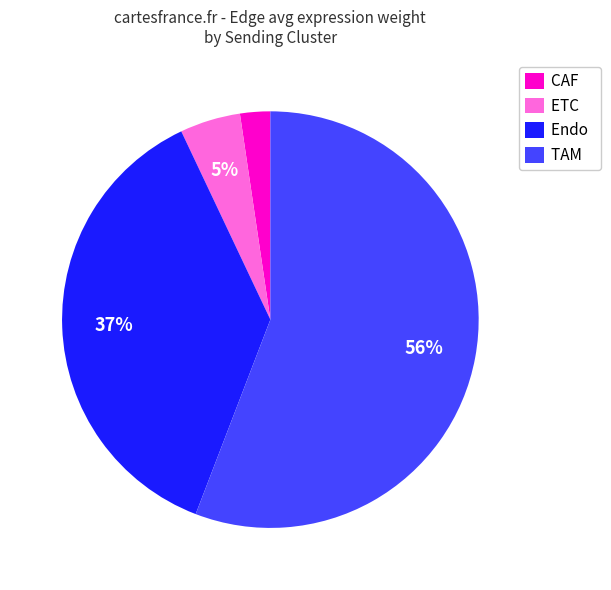

Rank the categories by value from highest to lowest.

TAM, Endo, ETC, CAF